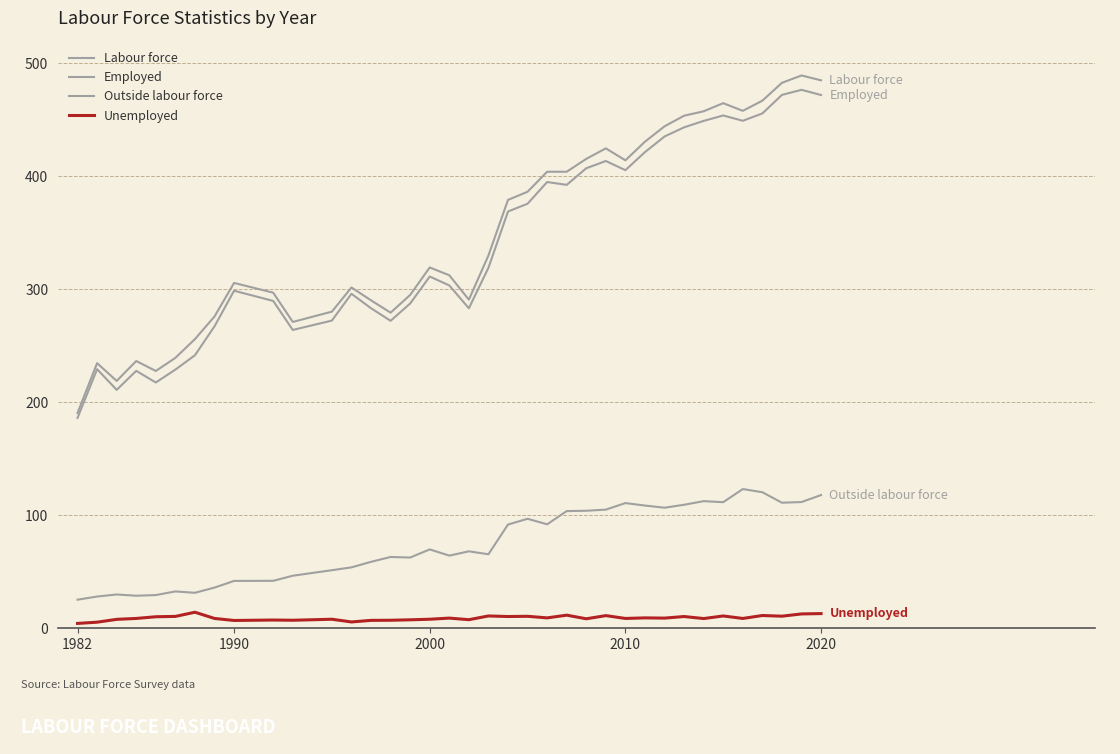

What is the maximum value shown in the chart?

489.2